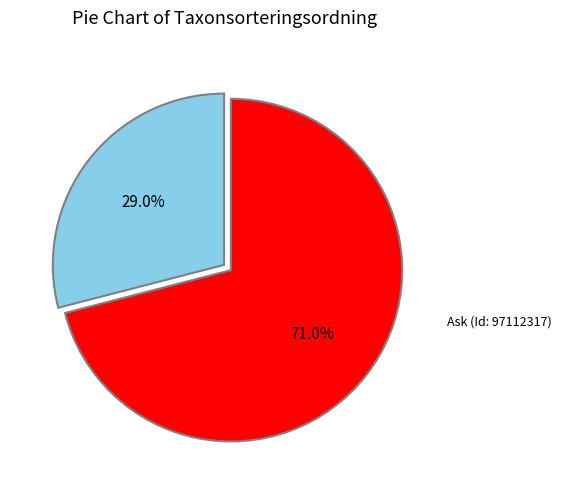

Does any single category account for the majority?

Yes